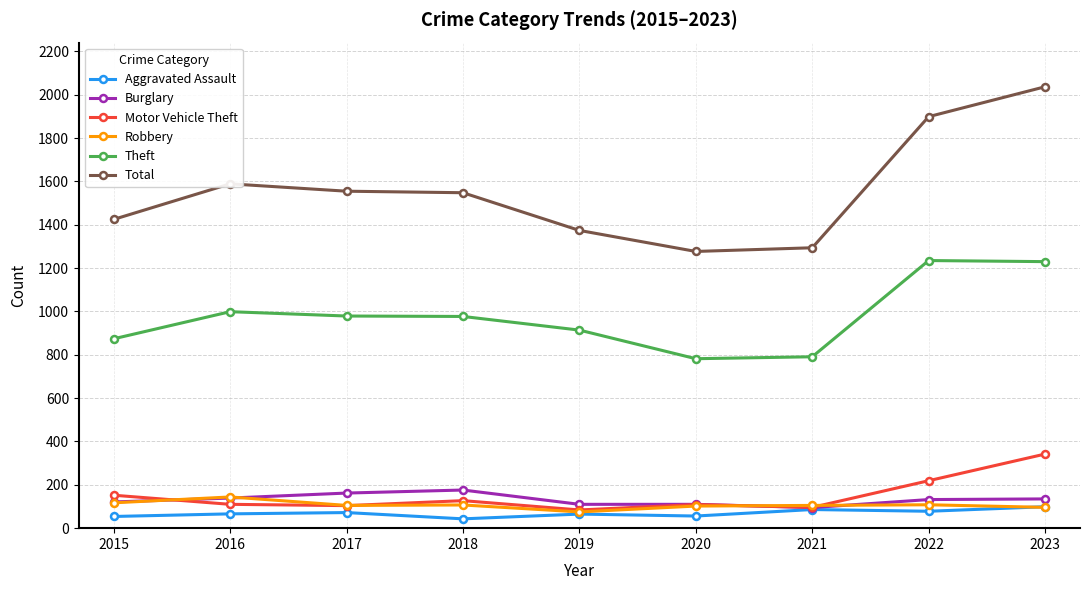

What is the sum of all Motor Vehicle Theft values?

1343